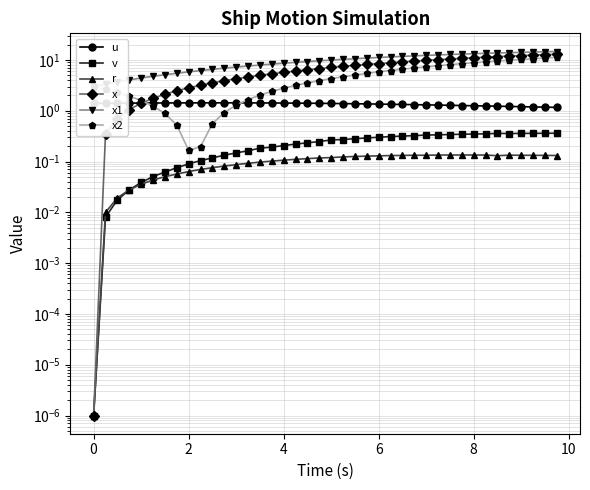

How many interior local peaks does the v series have?

1